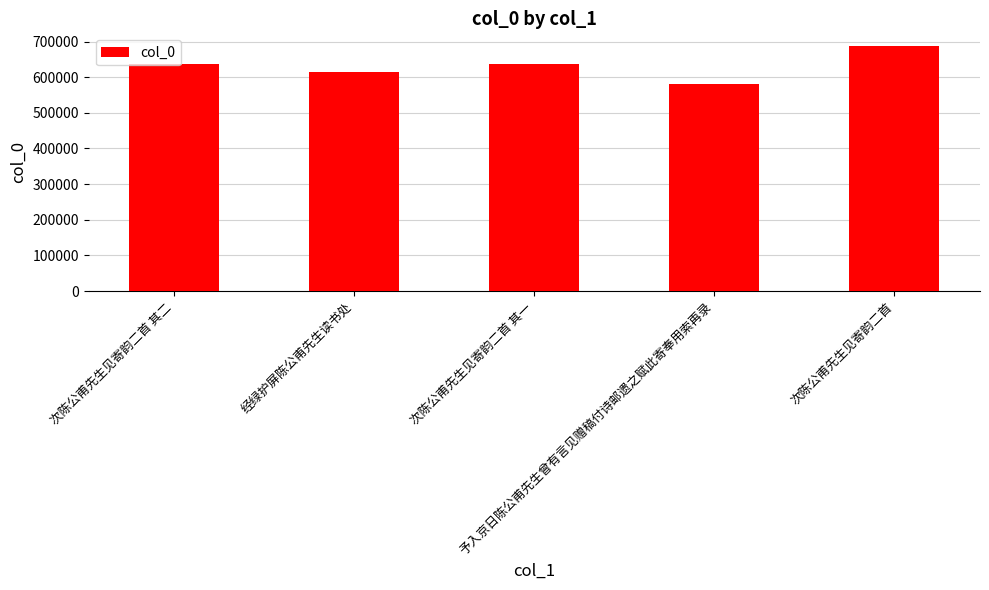

What is the maximum value shown in the chart?

688494